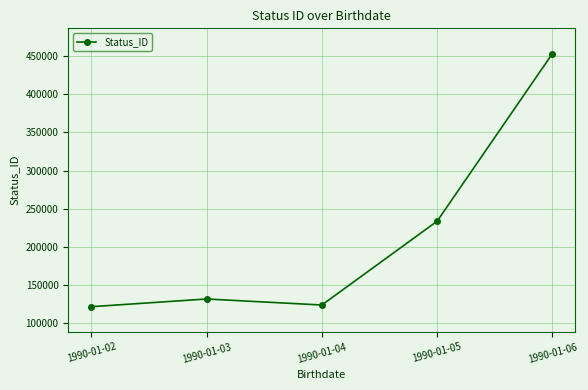

The value at 1990-01-06 is 777200. True or false?

False